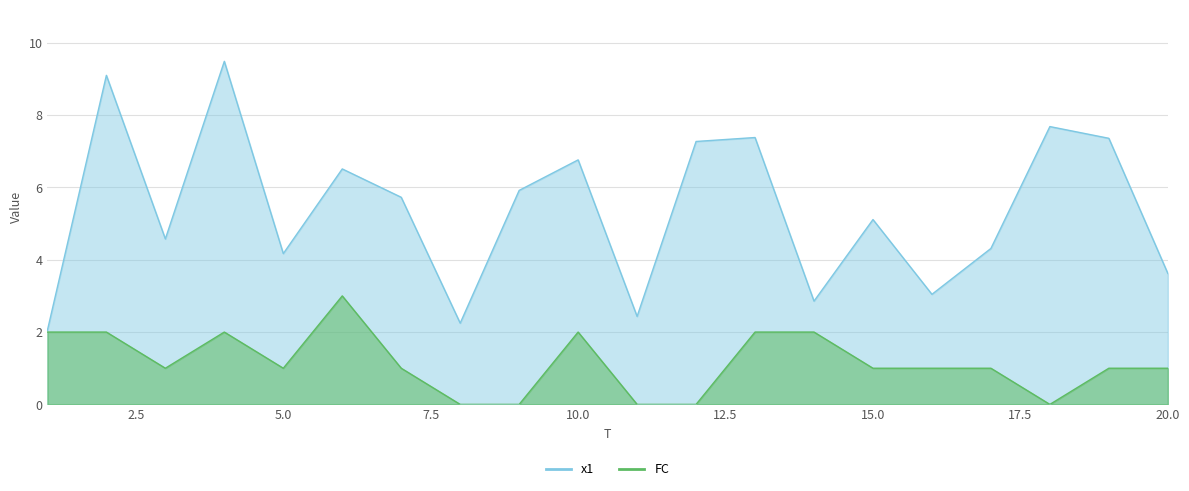

Where is the first local maximum for FC?

4